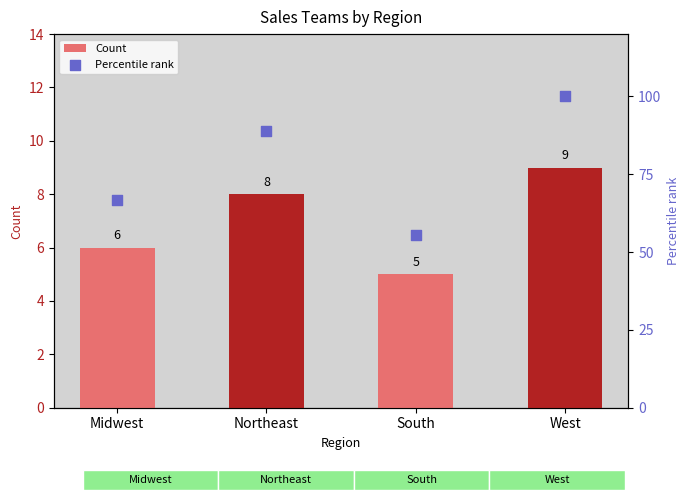

Which series has the largest total across all categories?

Percentile rank